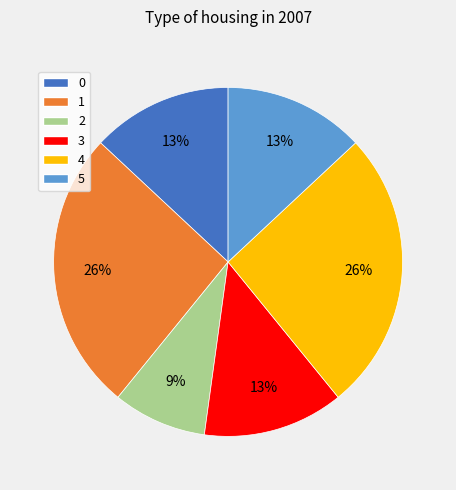

Which has a higher value, 3 or 4?

4